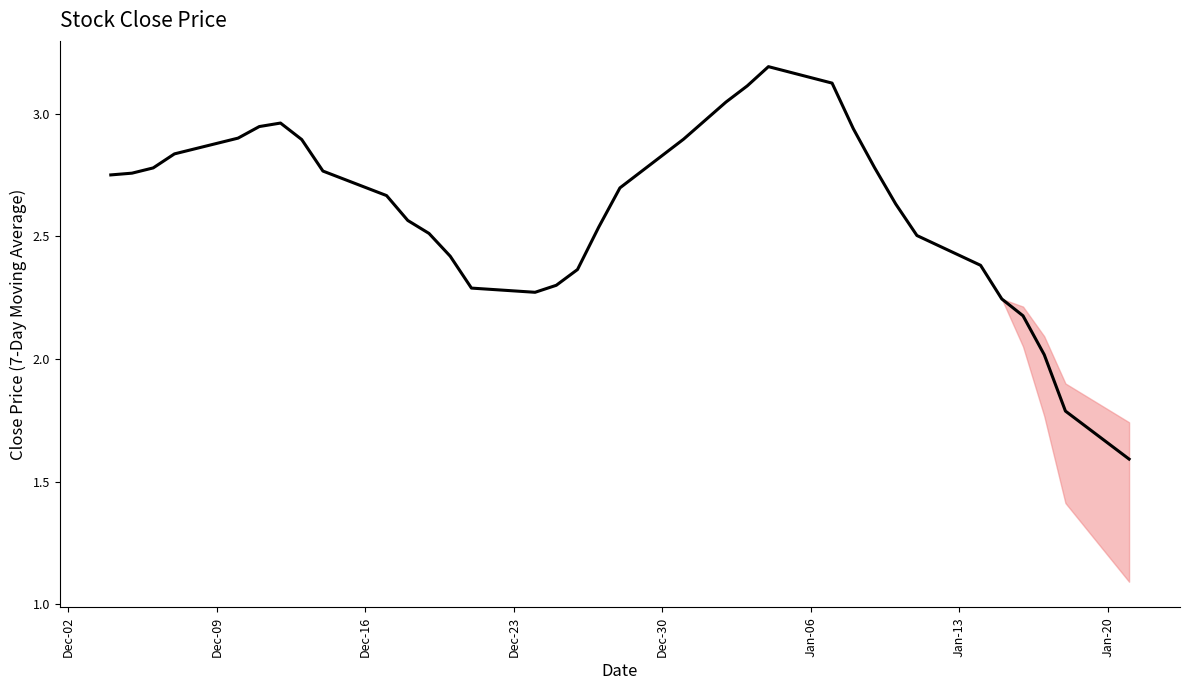

What is the greatest value displayed?

3.2